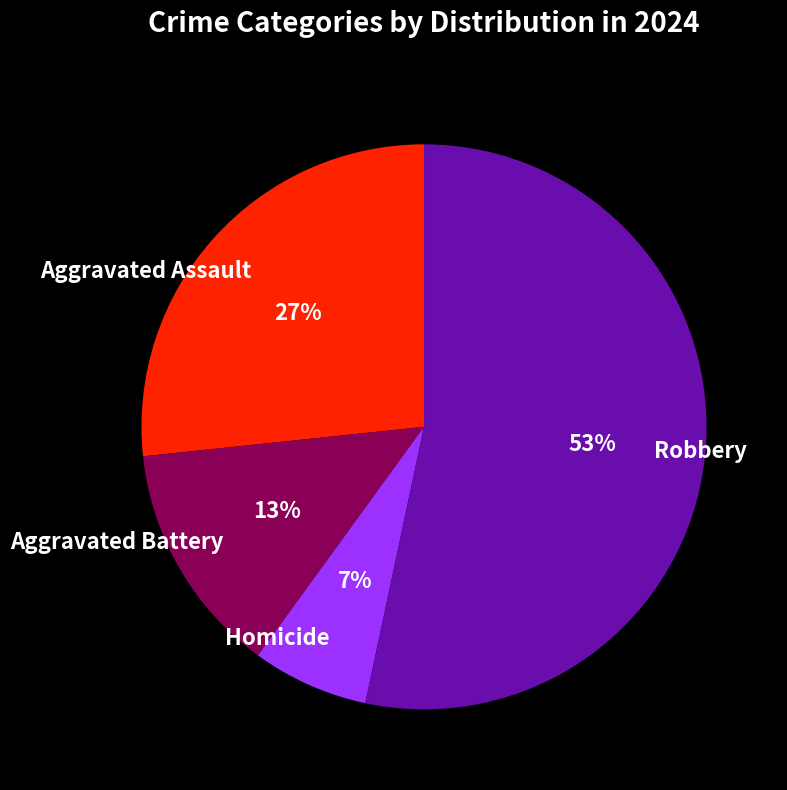

Which slice represents more than half of the pie?

Robbery